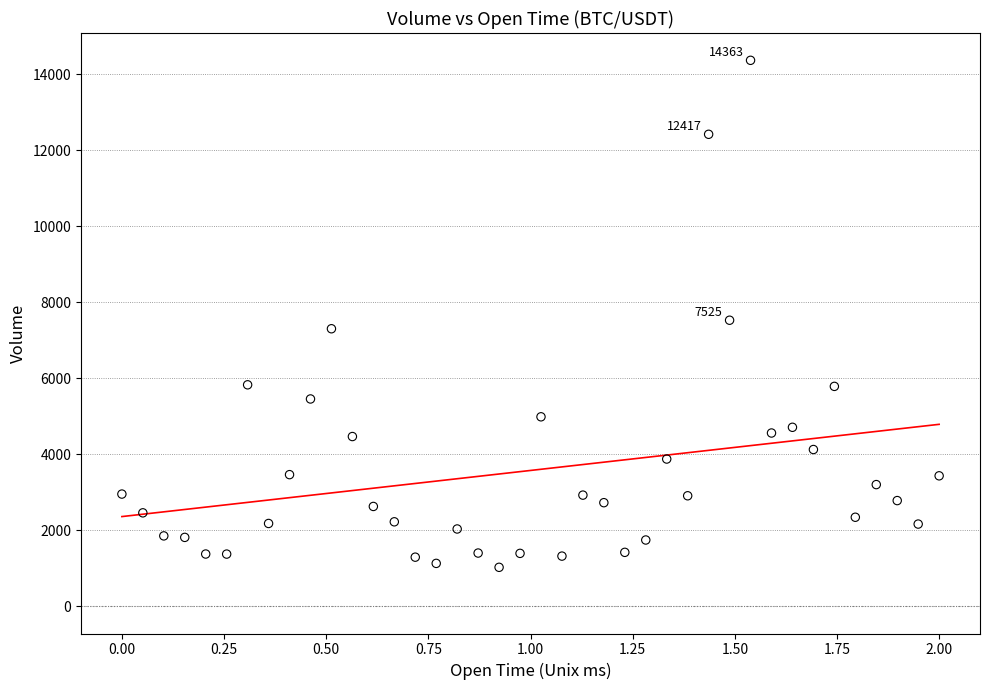

What Y value in the scatter plot is closest to 7693?

7524.7